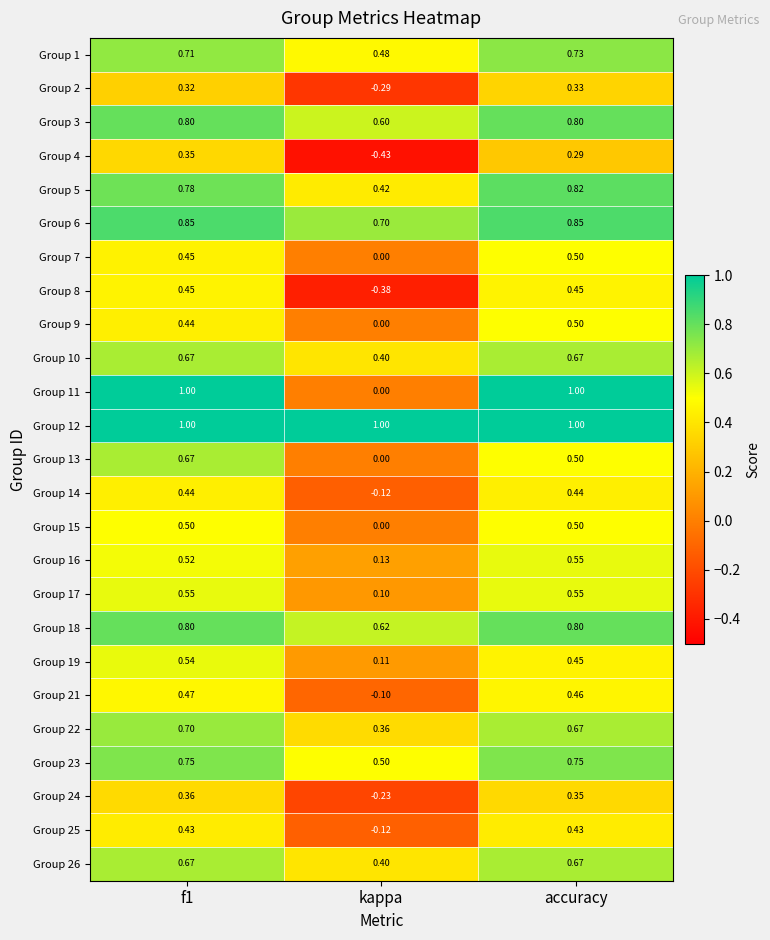

Is the value of Group 2 at kappa greater than the value of Group 17 at kappa?

No